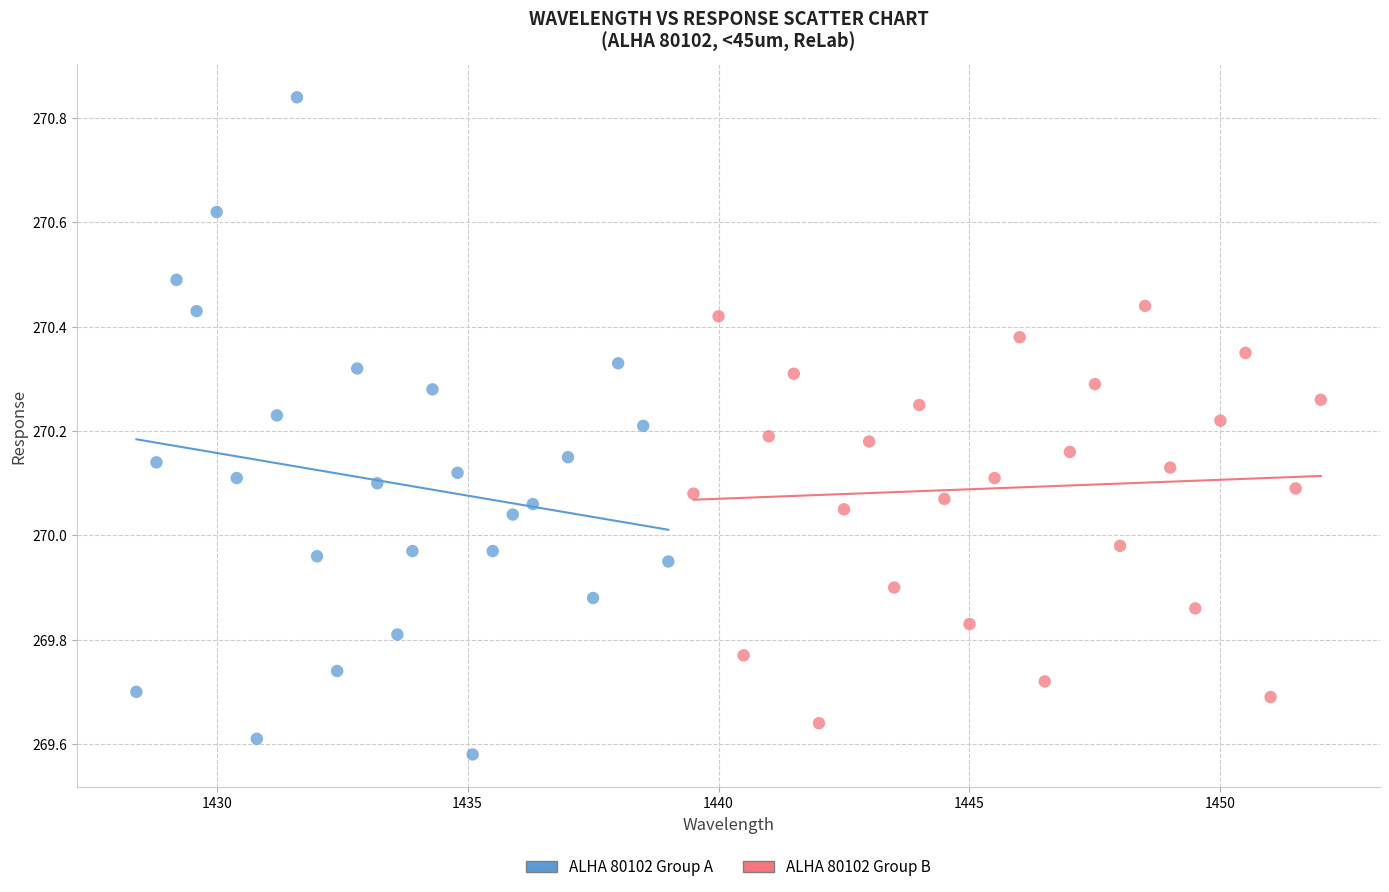

What are all the series names shown in the legend?

ALHA 80102 Group A, ALHA 80102 Group B